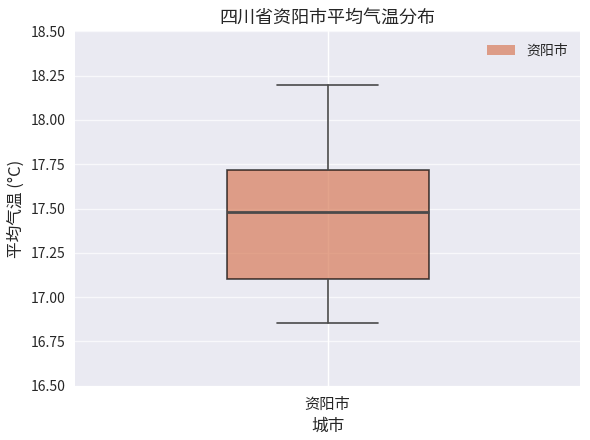

Transcribe this box plot: give where the median line is, the range the box spans, and where the two whiskers end, as read against the y-axis. The values are not printed on the chart, so give them approximately, as read against the axis.

median 17.50, box 17.10 to 17.70, whiskers 16.85 to 18.20